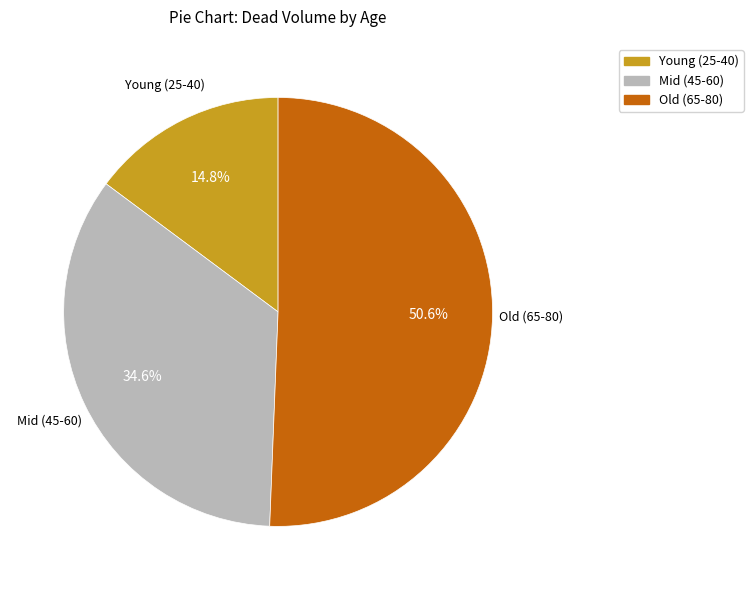

Rank the categories by value from highest to lowest.

Old (65-80), Mid (45-60), Young (25-40)